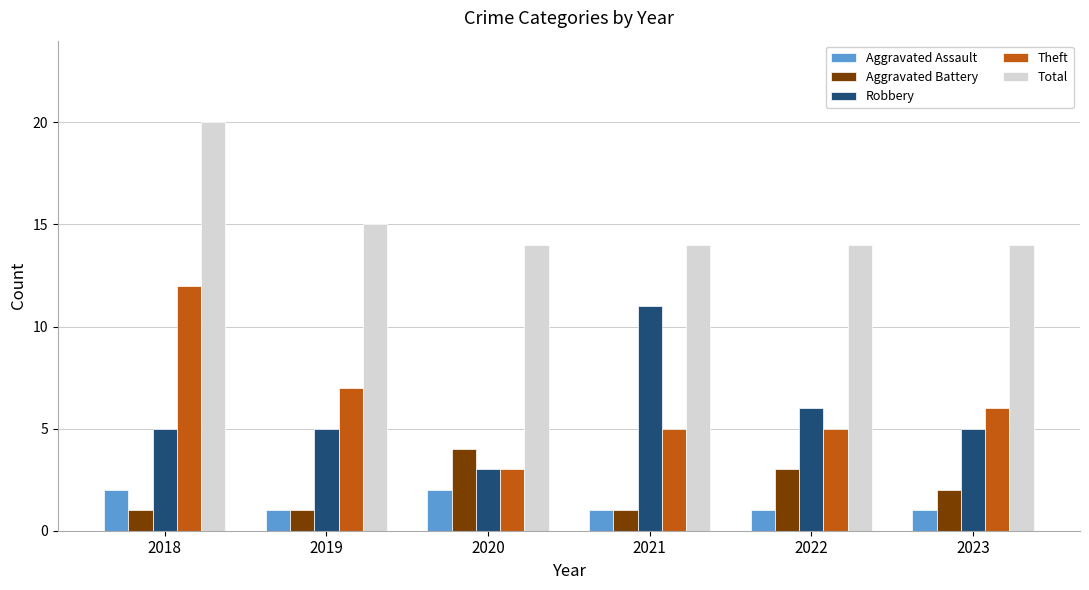

What is the minimum value shown in the chart?

1